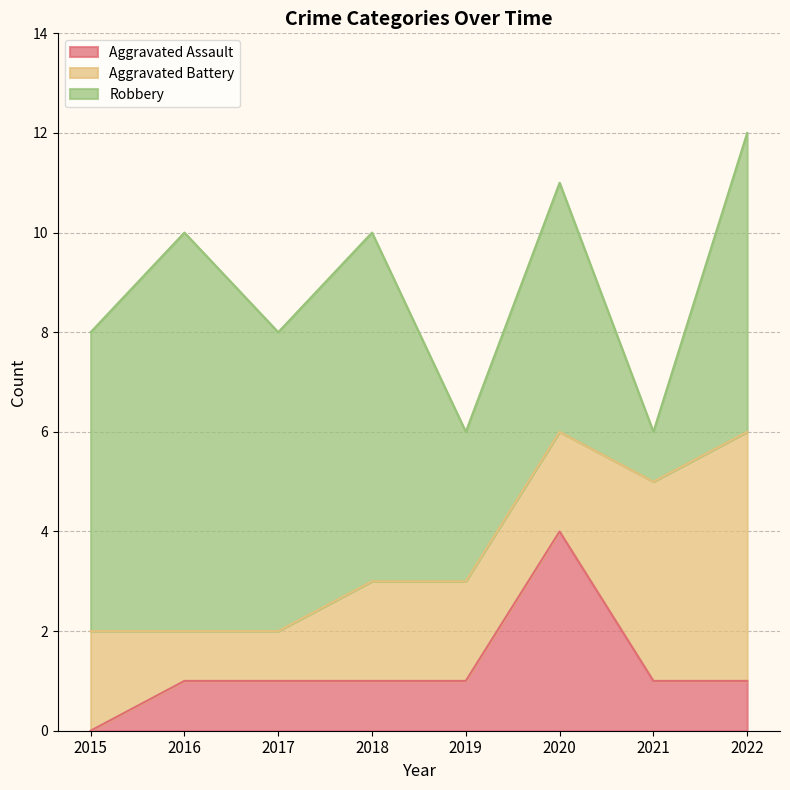

List the series in order of their peak value, lowest first.

Aggravated Assault, Aggravated Battery, Robbery